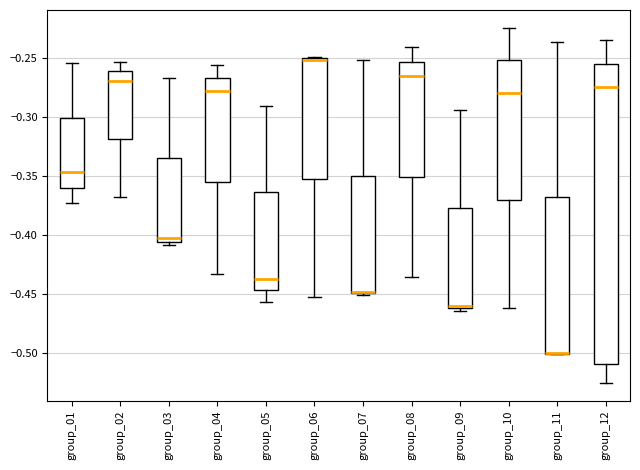

Reading left to right, read every box against the y-axis: the position of its median line, the range the box covers, and the ends of its whiskers. The values are not printed on the chart, so give them approximately, as read against the axis.

group_01: median -0.345, box -0.360 to -0.300, whiskers -0.375 to -0.255
group_02: median -0.270, box -0.320 to -0.260, whiskers -0.370 to -0.255
group_03: median -0.405 (just above the box's lower edge), box -0.405 to -0.335, whiskers -0.410 to -0.265
group_04: median -0.280, box -0.355 to -0.265, whiskers -0.435 to -0.255
group_05: median -0.435, box -0.445 to -0.365, whiskers -0.455 to -0.290
group_06: median -0.250, box -0.350 to -0.250, whiskers -0.455 to -0.250
group_07: median -0.450, box -0.450 to -0.350, whiskers -0.450 to -0.250
group_08: median -0.265, box -0.350 to -0.255, whiskers -0.435 to -0.240
group_09: median -0.460 (just above the box's lower edge), box -0.460 to -0.375, whiskers -0.465 to -0.295
group_10: median -0.280, box -0.370 to -0.250, whiskers -0.460 to -0.225
group_11: median -0.500 (drawn on the box's lower edge), box -0.500 to -0.370, whiskers -0.500 to -0.235
group_12: median -0.275, box -0.510 to -0.255, whiskers -0.525 to -0.235